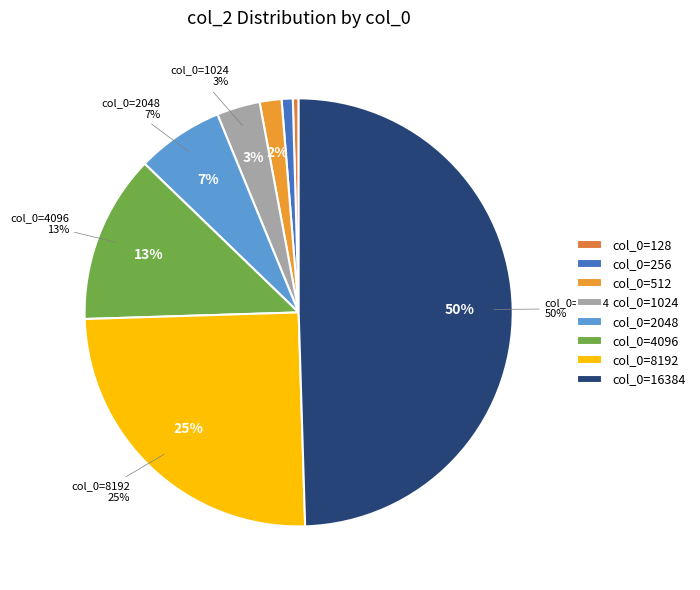

The 16384 slice represents 50% of the pie. True or false?

True